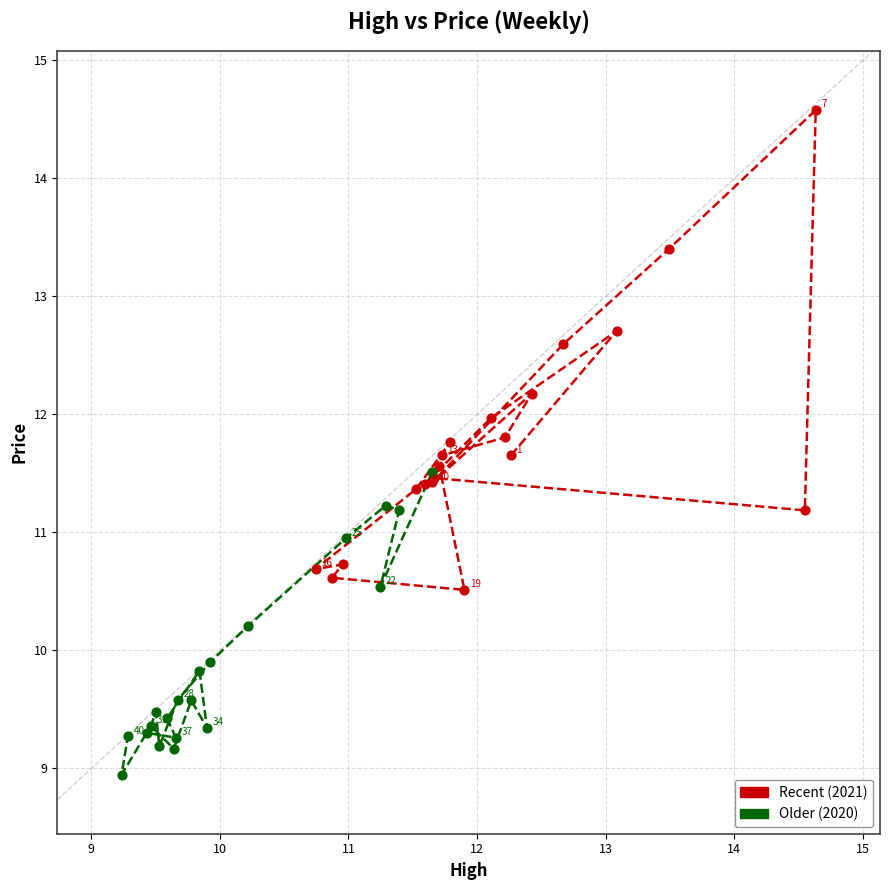

Which series contains the lowest Y value?

Older (2020)